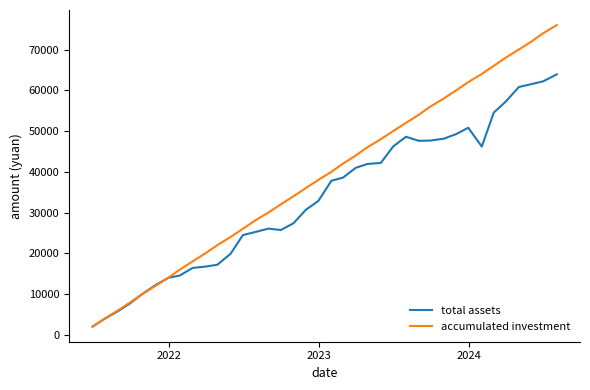

In total assets, how many points are higher than both neighbors (excluding endpoints)?

3